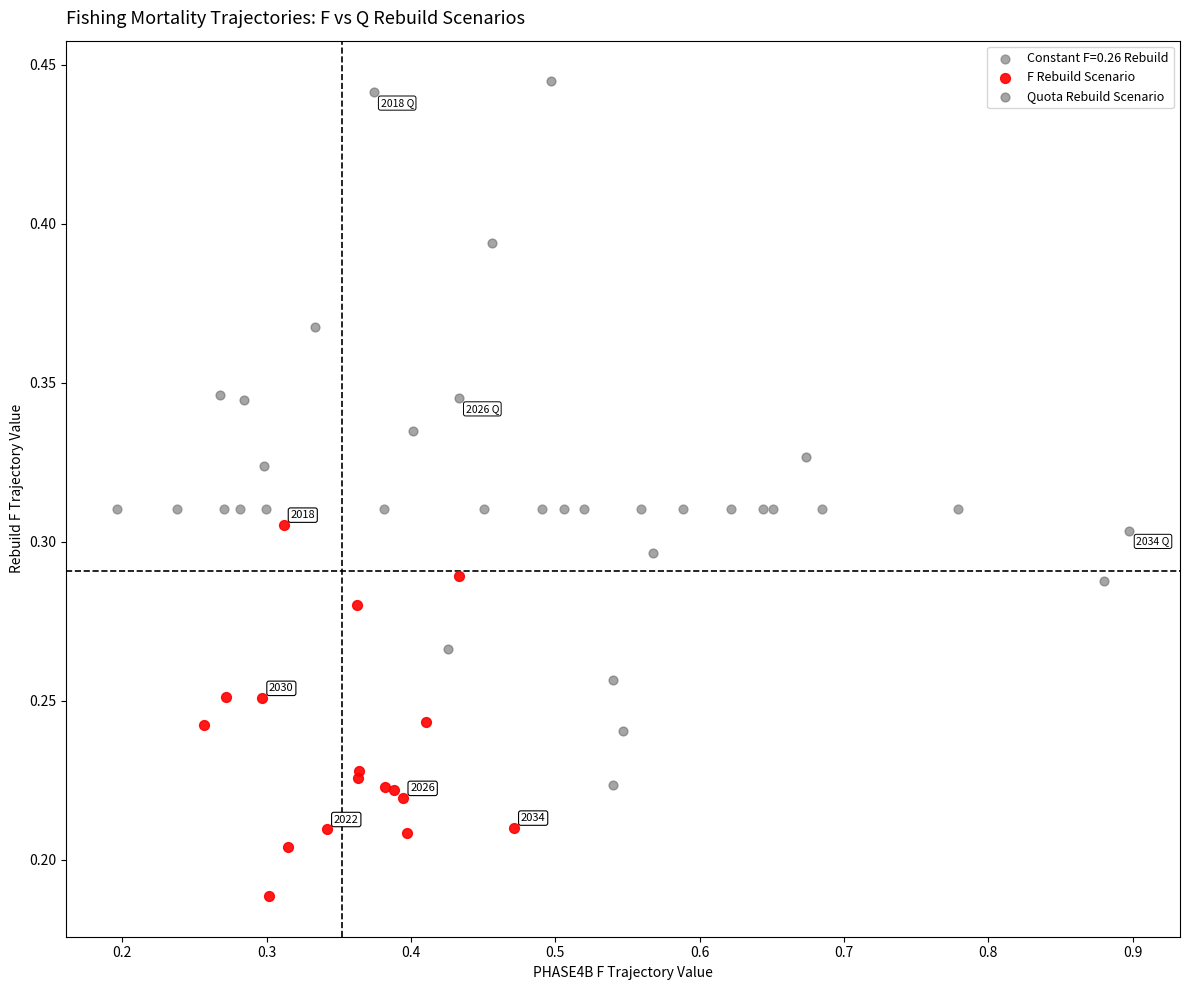

What are all the series names shown in the legend?

Constant F=0.26 Rebuild, F Rebuild Scenario, Quota Rebuild Scenario